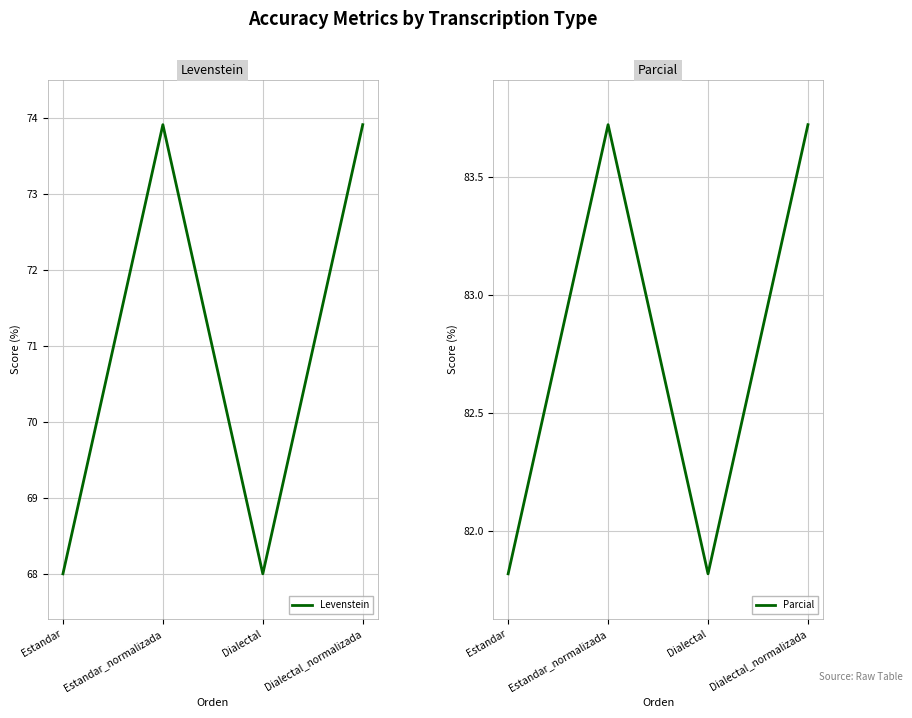

At which label is Parcial closest to 82?

Estandar